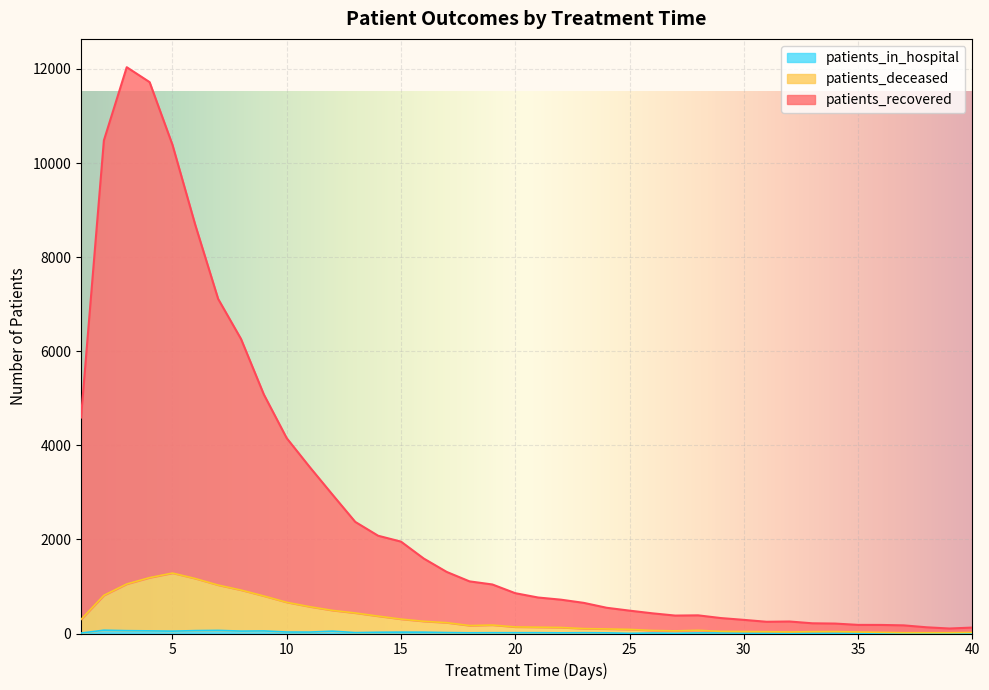

At which label does patients_deceased reach its minimum?

37